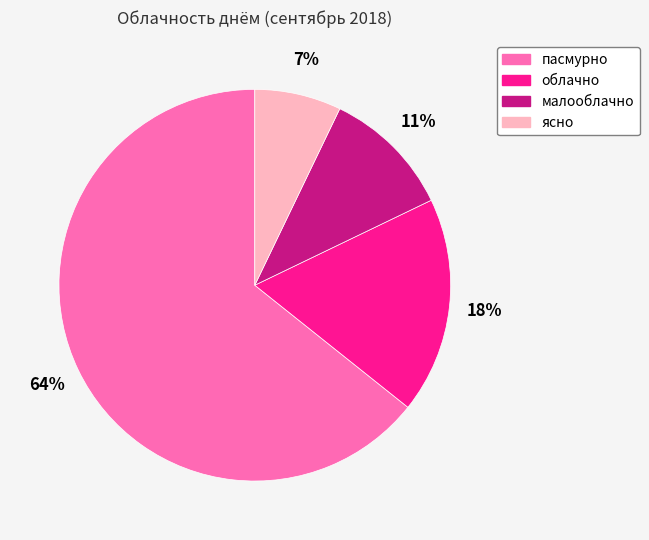

Between пасмурно and облачно, which is larger?

пасмурно